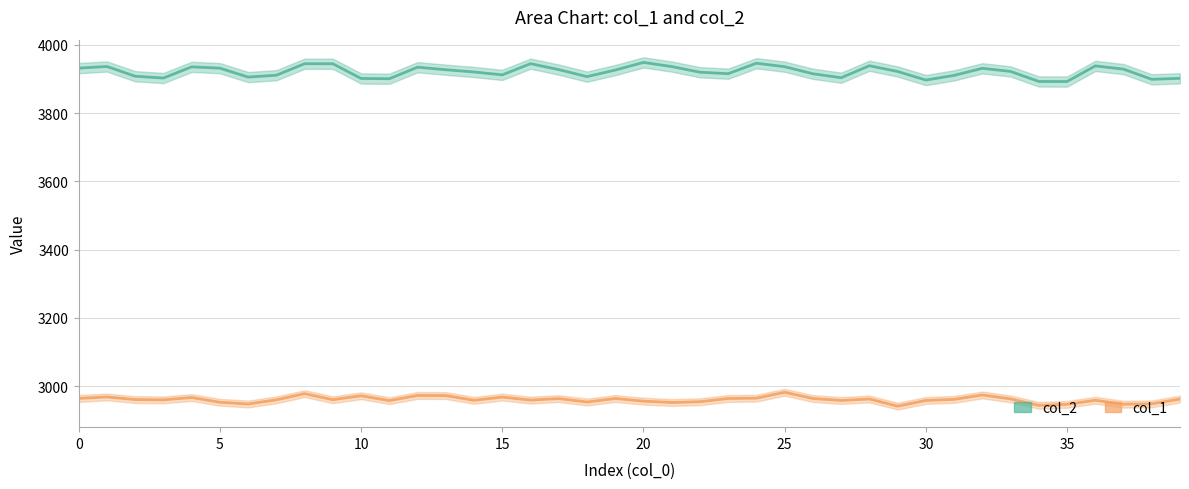

How many lines are shown in the chart?

2